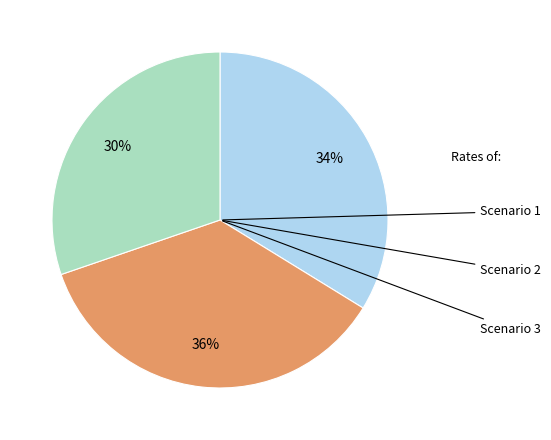

Does any single category account for the majority?

No